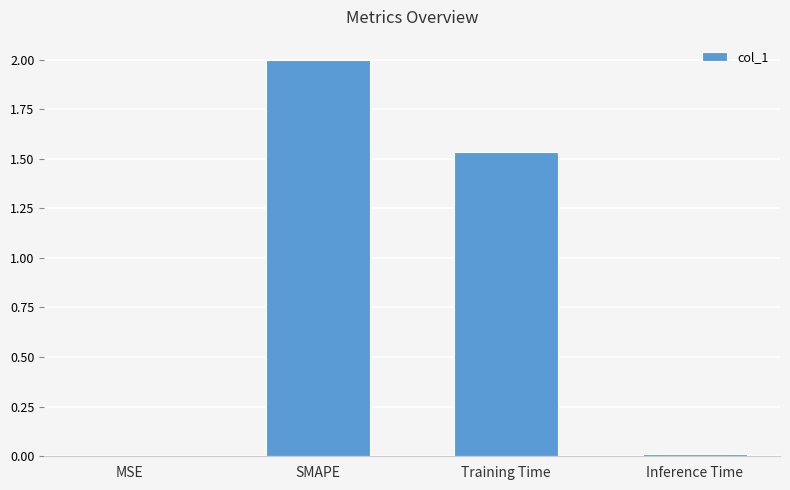

Which label corresponds to the largest value in the chart?

SMAPE